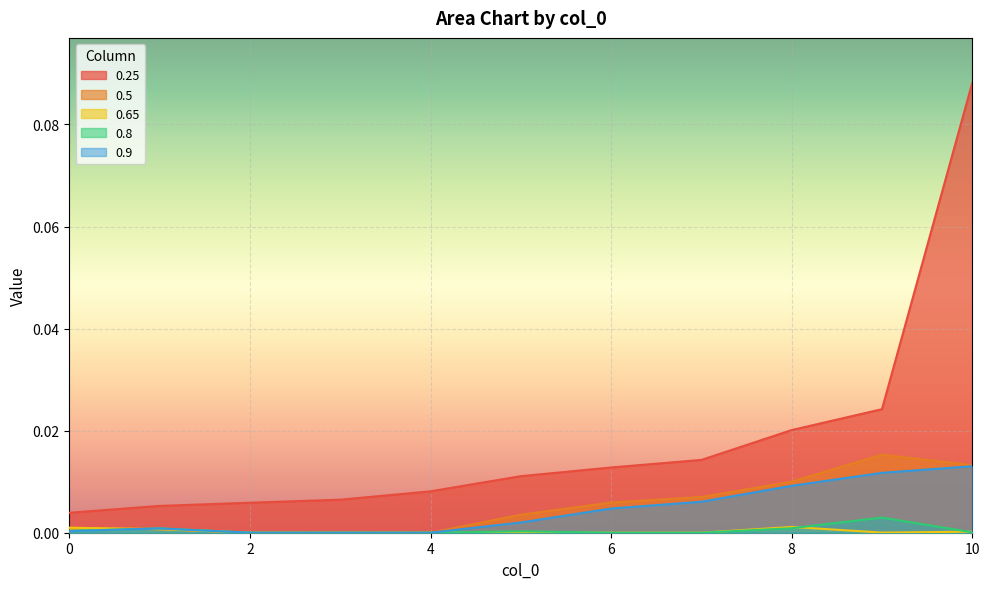

At which label does 0.5 reach its peak?

9